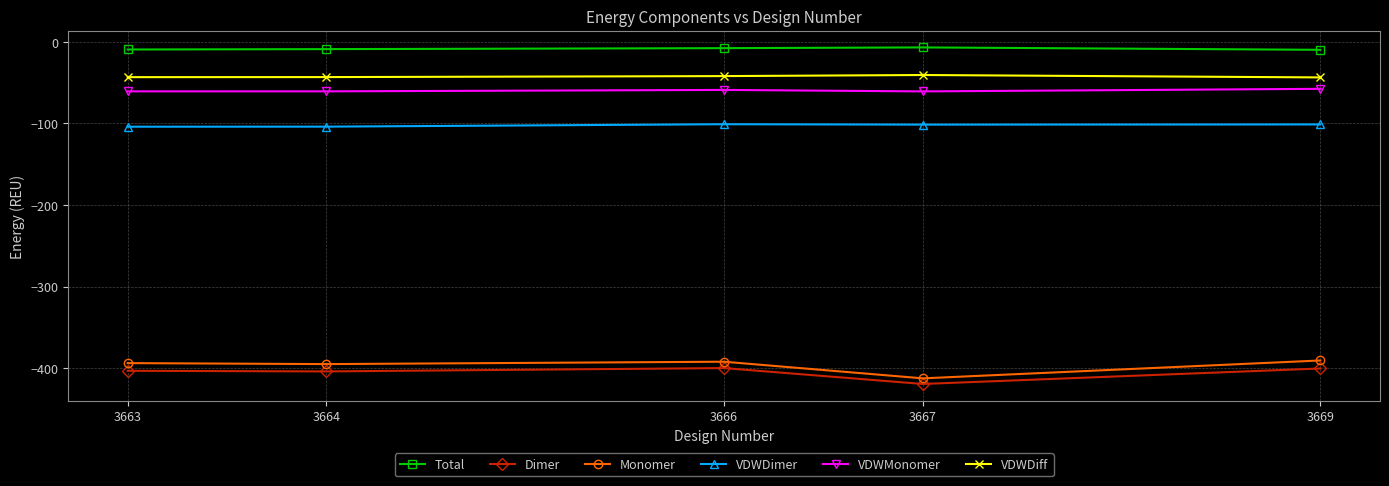

How many categories are shown in the chart?

5